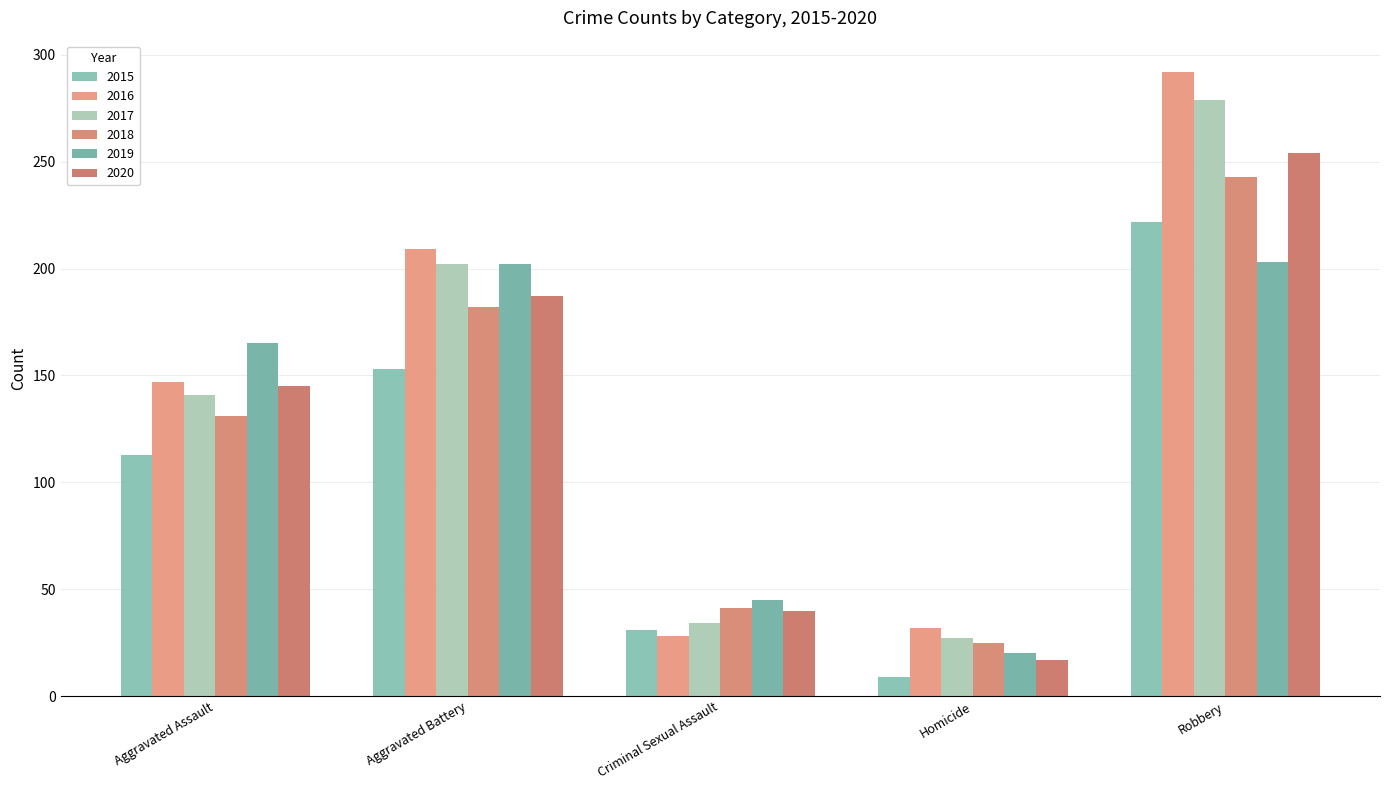

What is the minimum value shown in the chart?

9